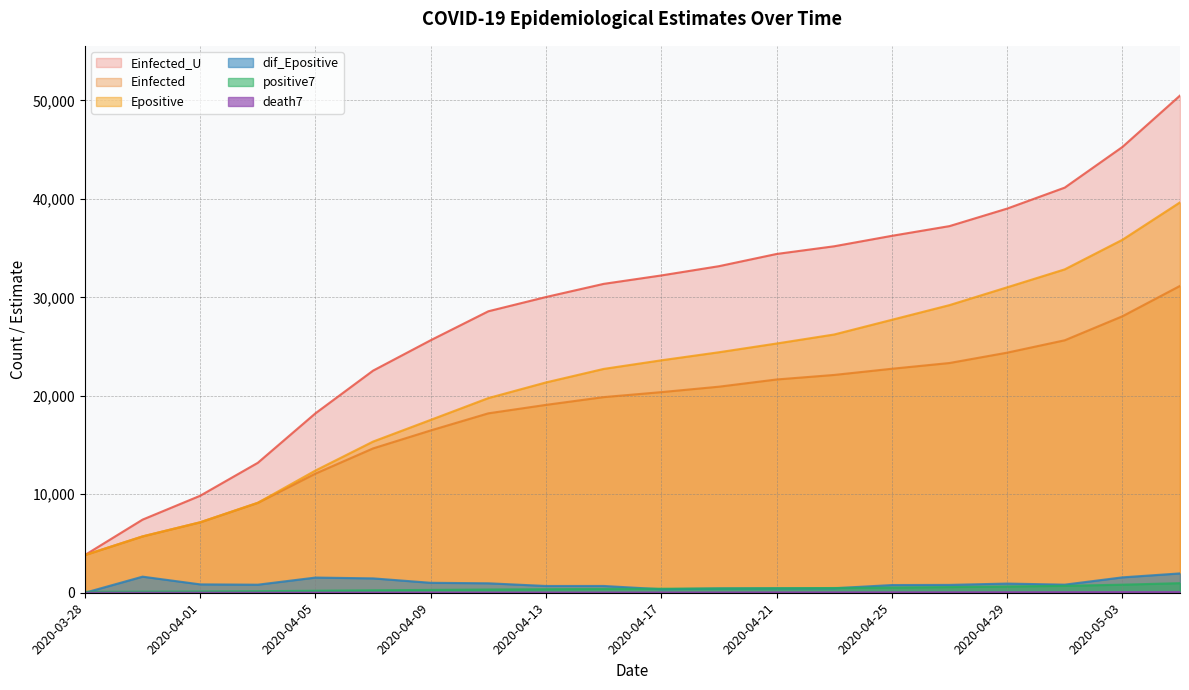

Which label corresponds to the largest value in the chart?

2020-05-05